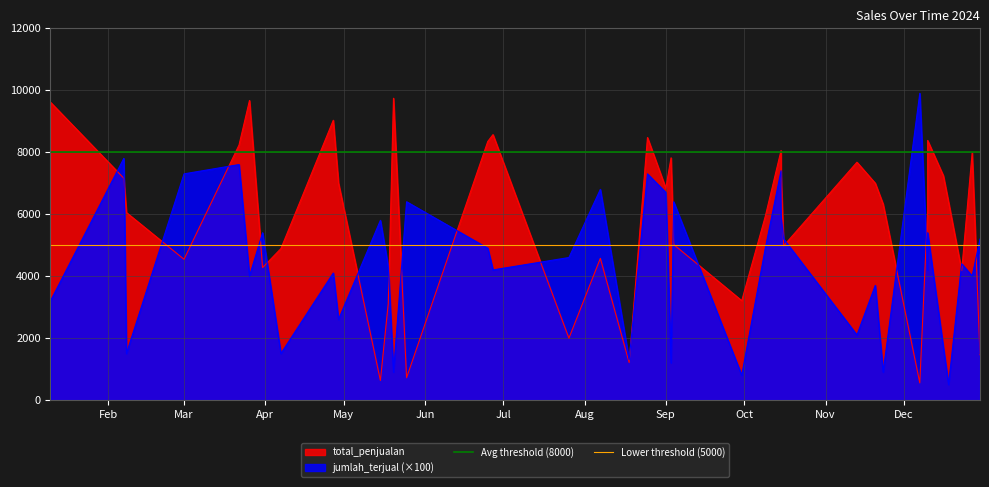

Which category has the lowest value in the Avg threshold (8000) series?

Feb